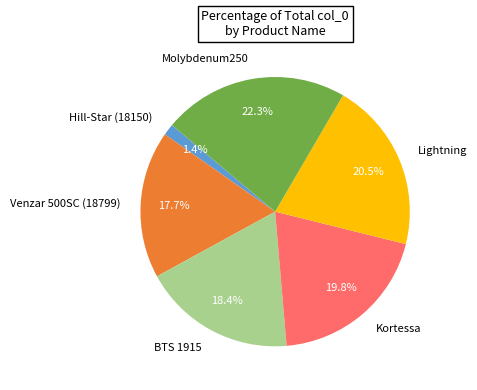

How much of the chart is everything except Molybdenum250?

77.7%